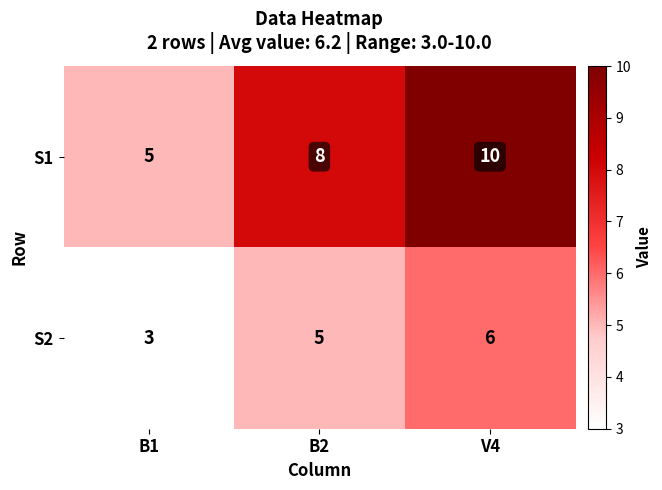

Reading right to left, list all the values displayed in this chart.

S1: V4=10	B2=8	B1=5
S2: V4=6	B2=5	B1=3